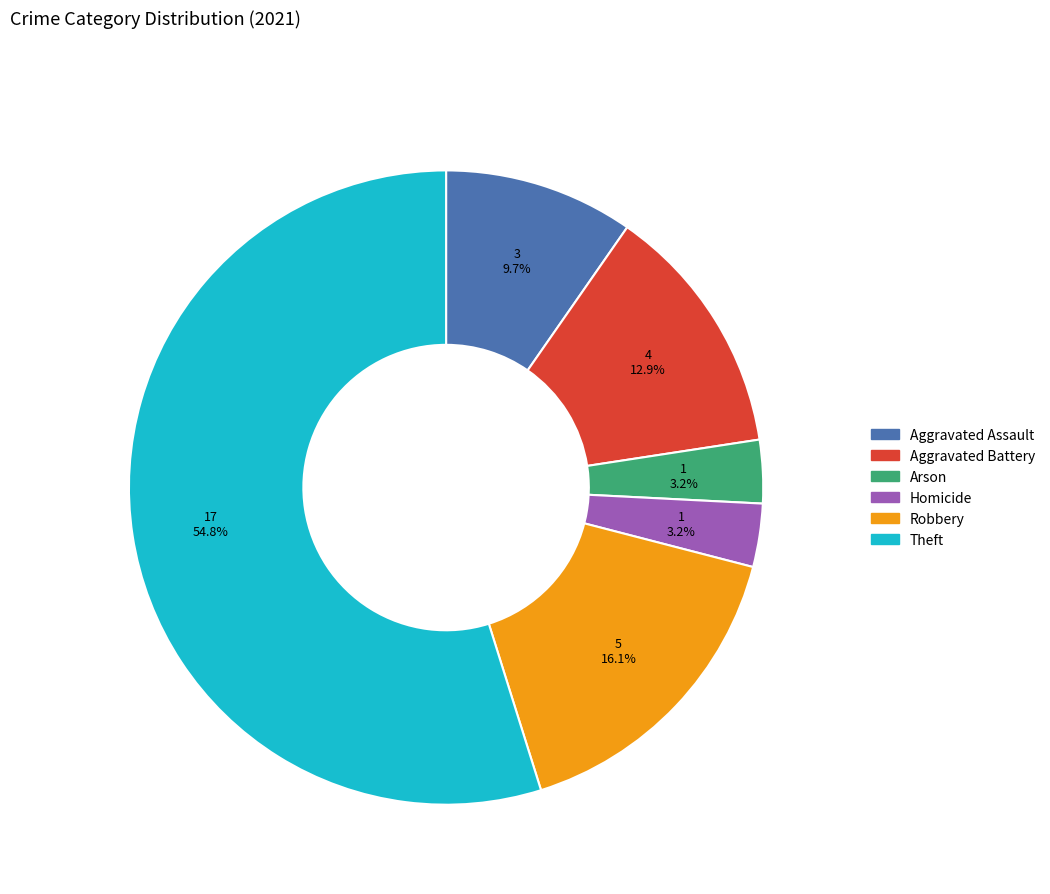

Is there any slice that represents more than half of the pie?

Yes